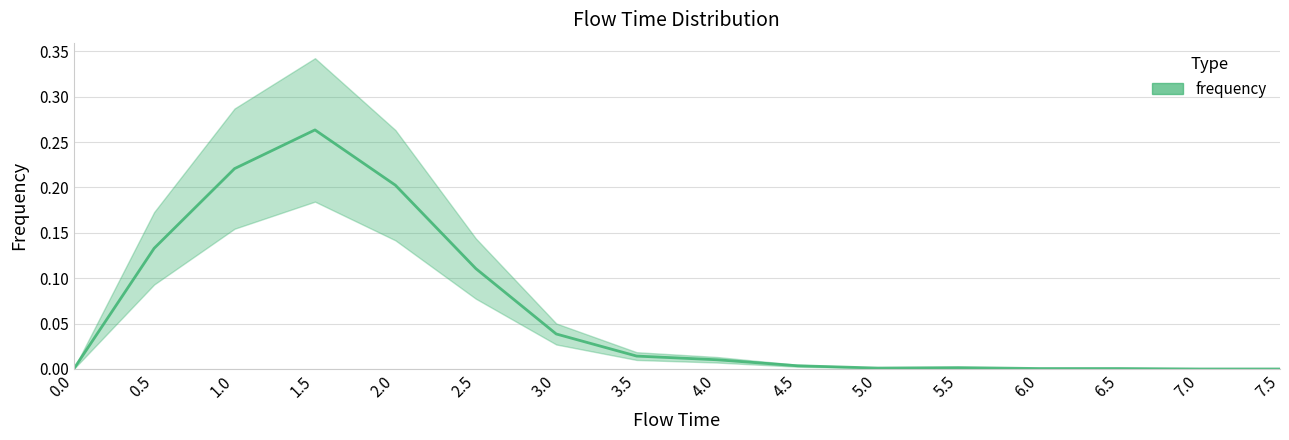

Which has a higher value, 6.5 or 1.5?

1.5